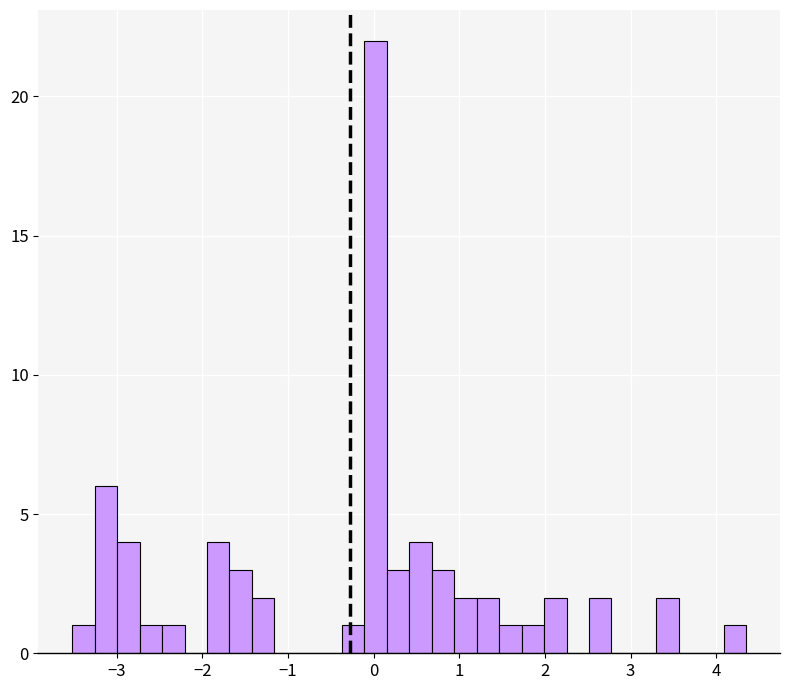

Read against the x-axis, roughly where is the centre of the tallest bar?

0.0